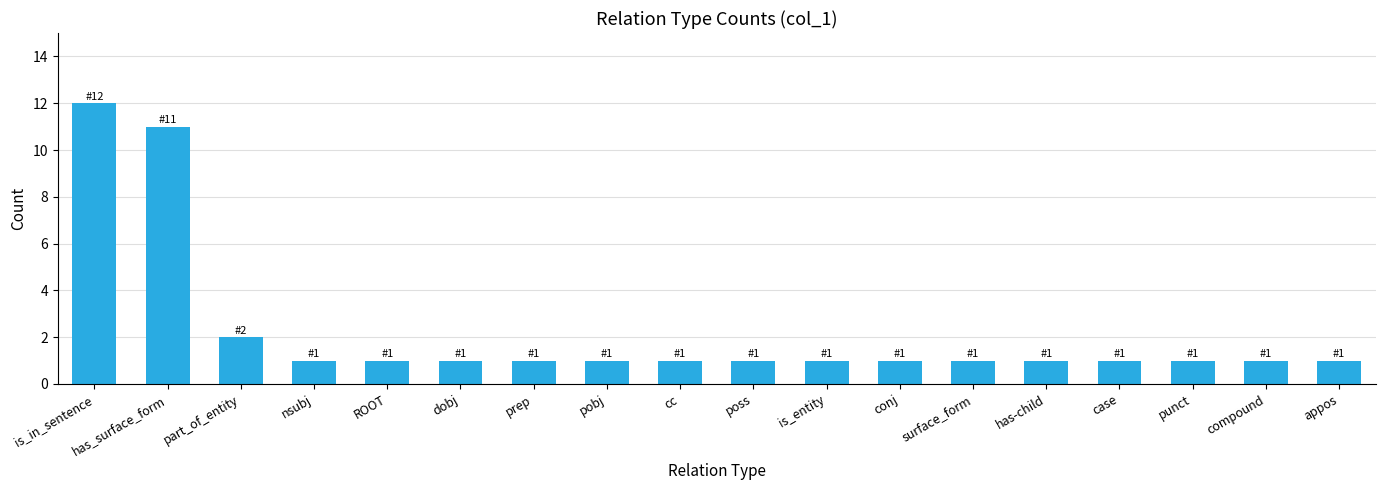

What is the label of the 6th bar from the right?

surface_form